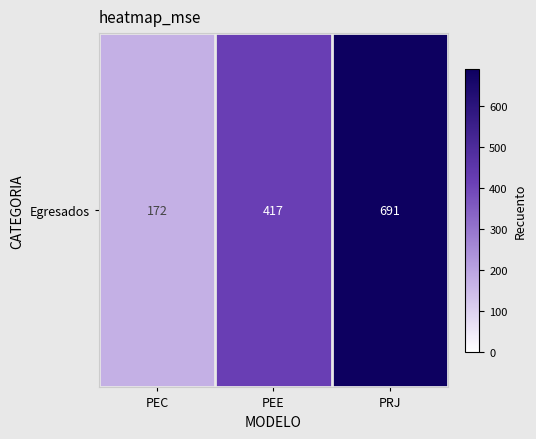

What is the average value?

427